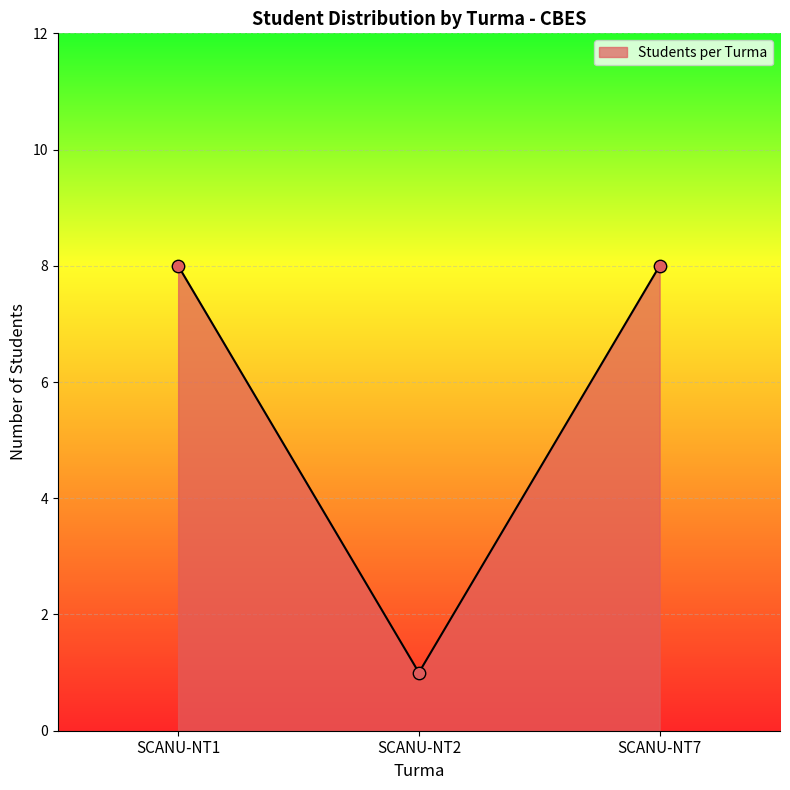

Approximately how many times larger is the value at SCANU-NT1 compared to SCANU-NT2?

8.0